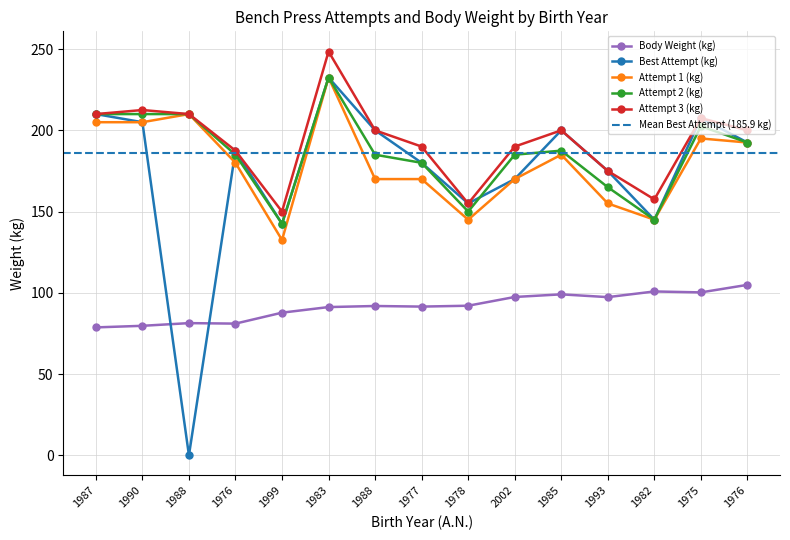

At which category does Body Weight (kg) reach its first local peak?

1988